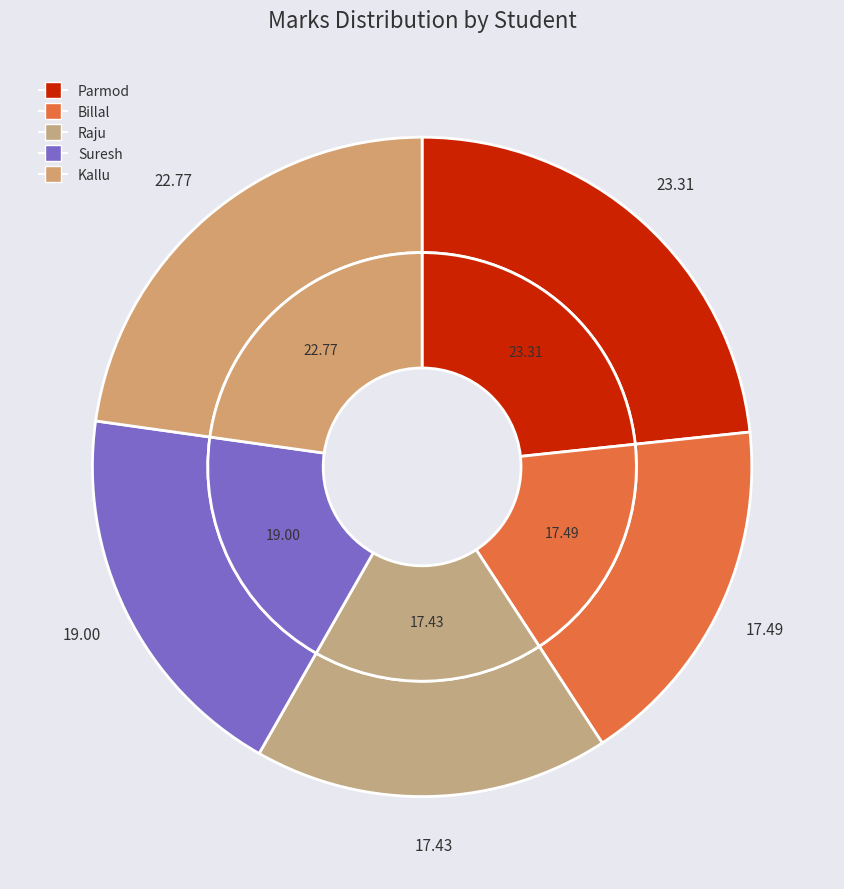

To the nearest percent, what is the difference between the Raju and Kallu slice percentages?

5%